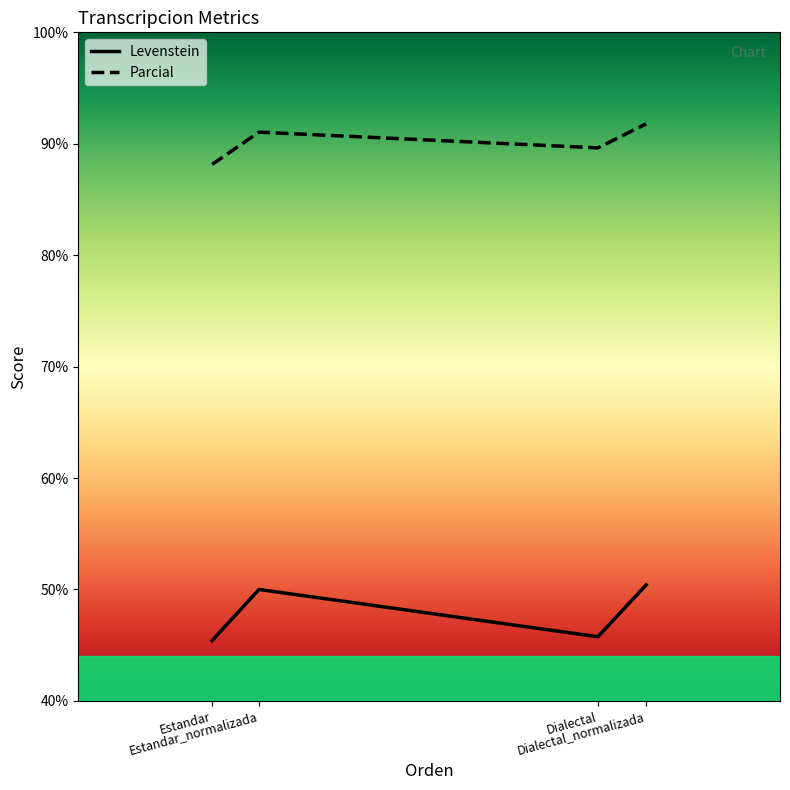

Does the chart display data point markers on the line(s)?

No